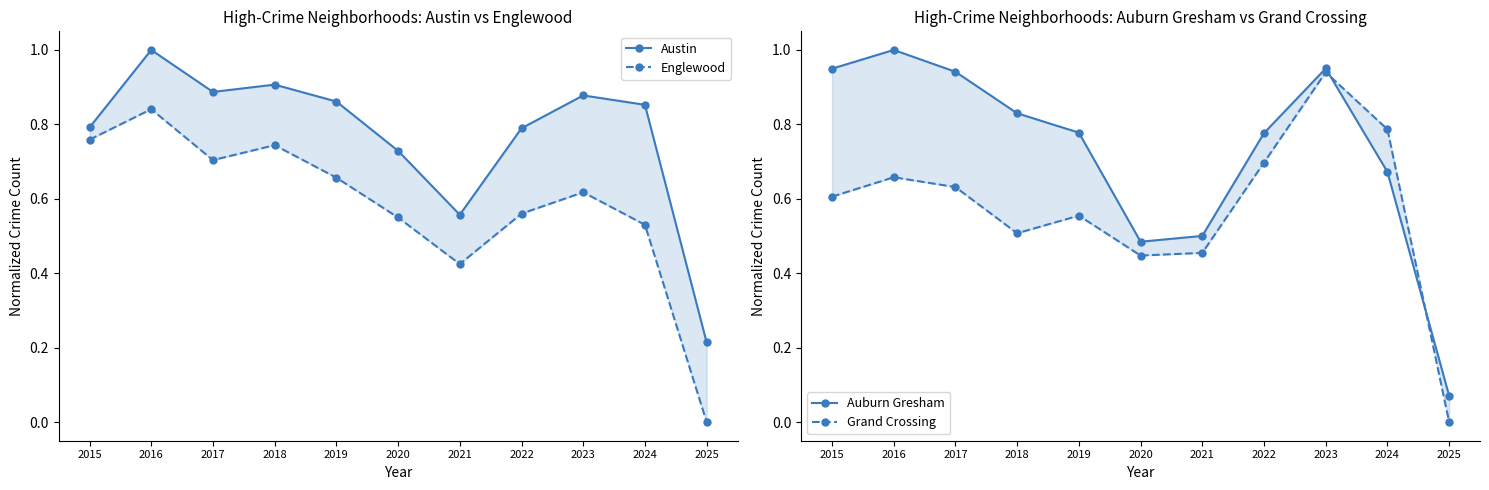

At which category is the sum across all series the highest?

2016